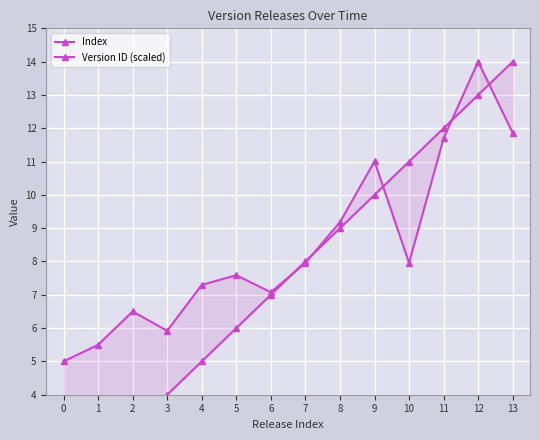

Rank the series by their average value, from highest to lowest.

Version ID (scaled), Index